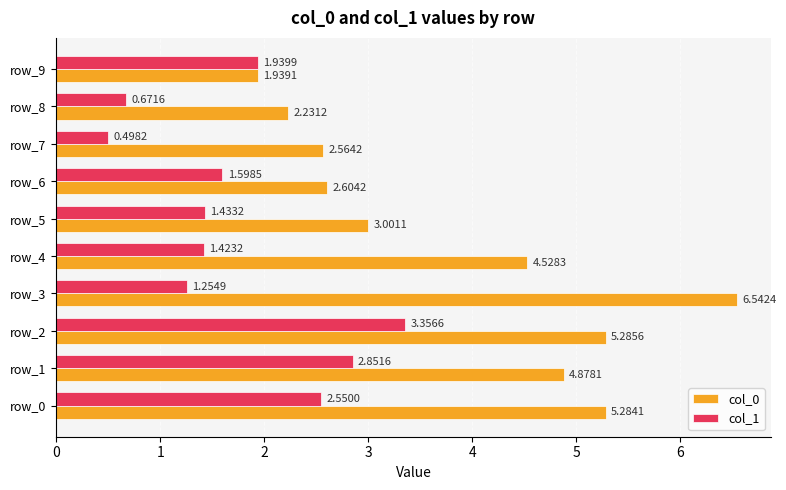

Which category has the lowest value in the col_1 series?

row_7